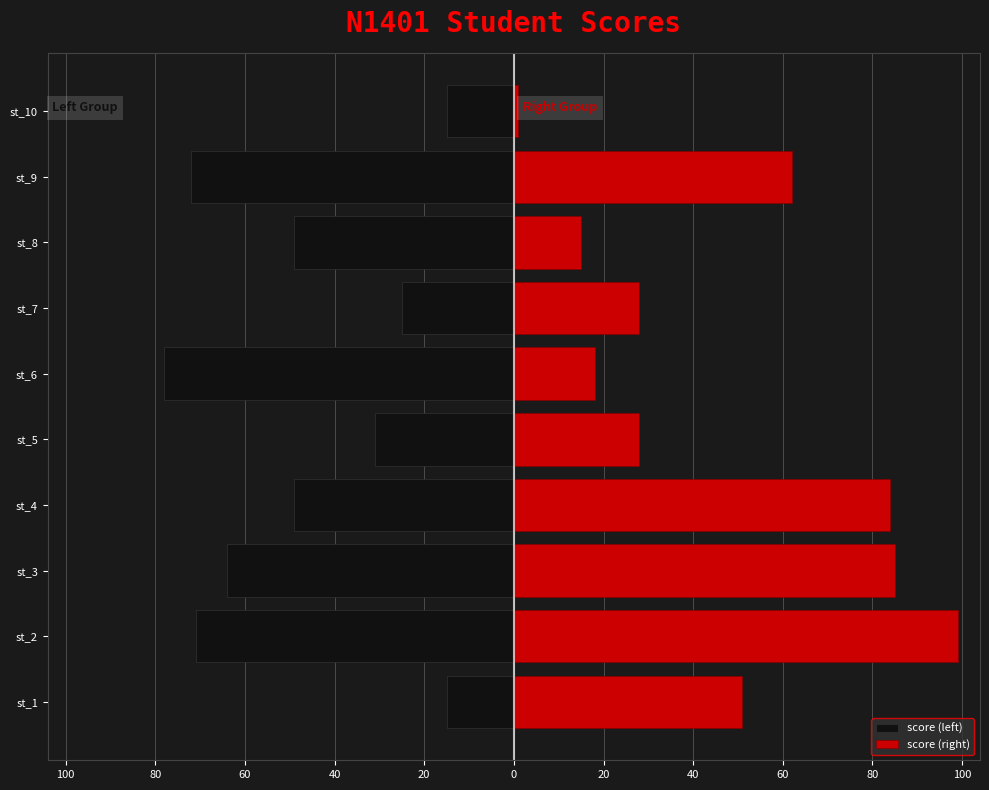

What are all the series names shown in the legend?

score (left), score (right)